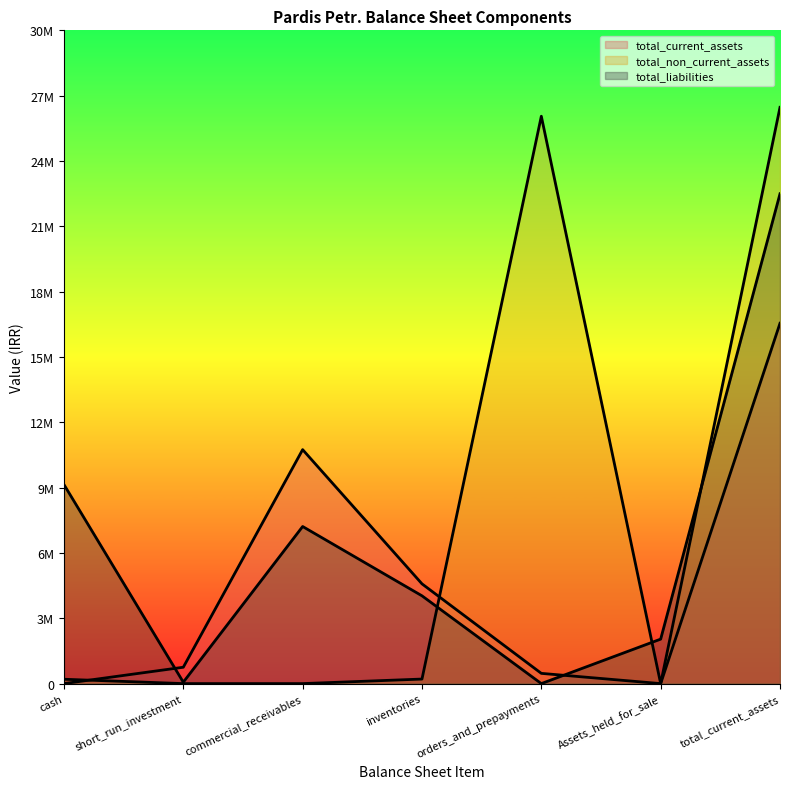

What is the sum of all total_liabilities values?

44988744